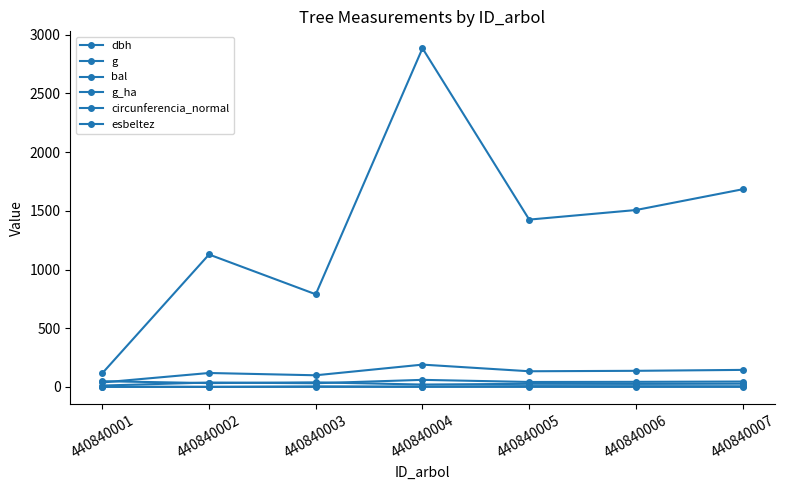

Rank the categories by g_ha value from highest to lowest.

440840002, 440840001, 440840004, 440840003, 440840007, 440840006, 440840005